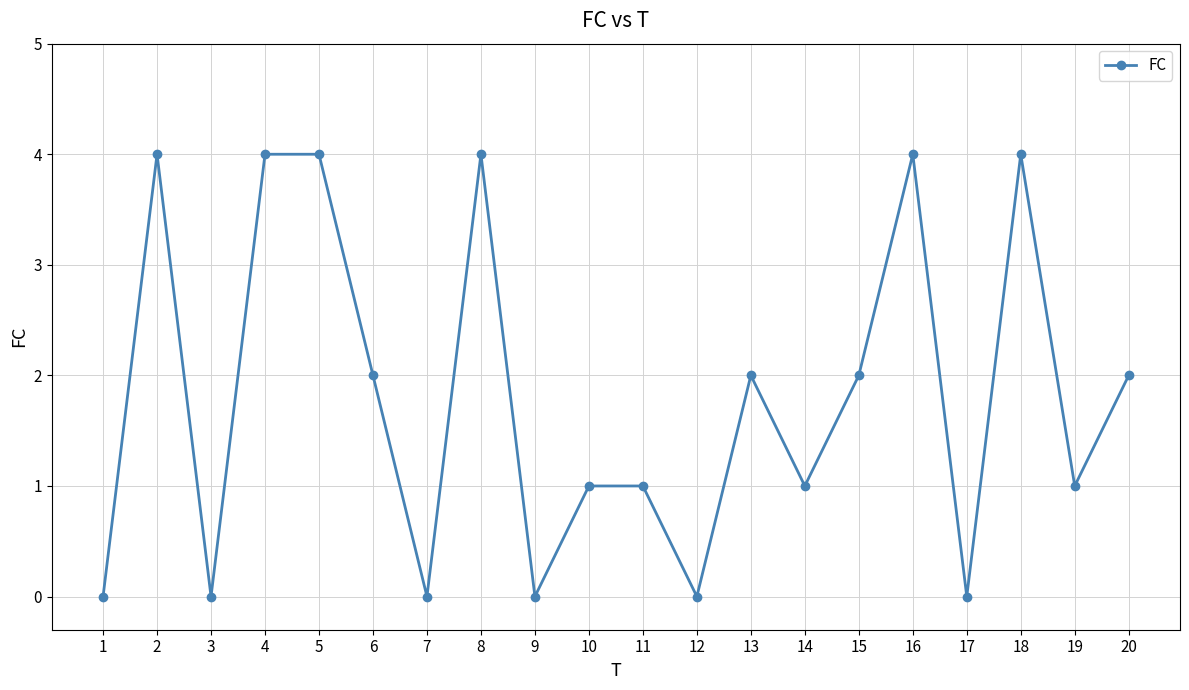

Where is the first local maximum?

2